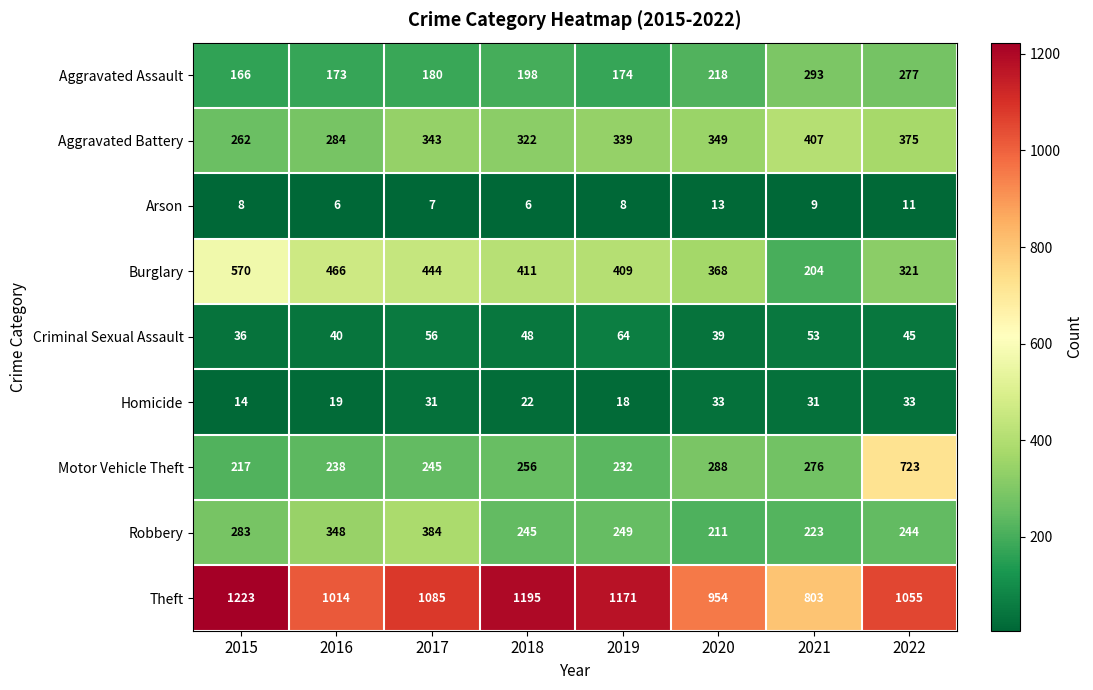

At which category is the sum across all series the highest?

2022